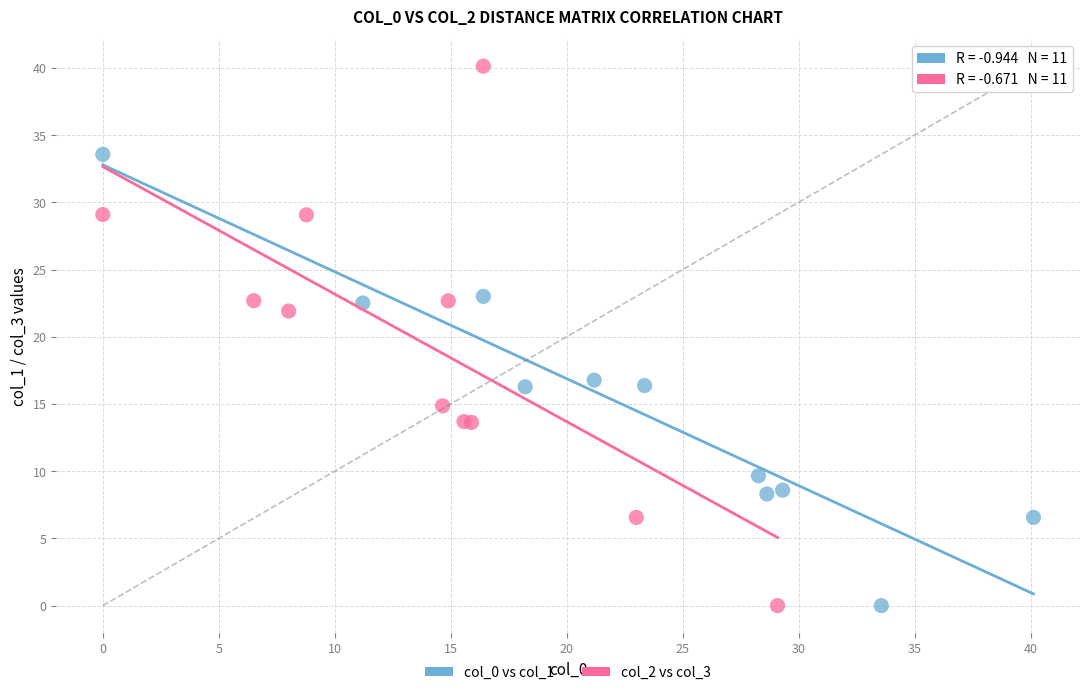

Which series contains the highest Y value?

col_2 vs col_3